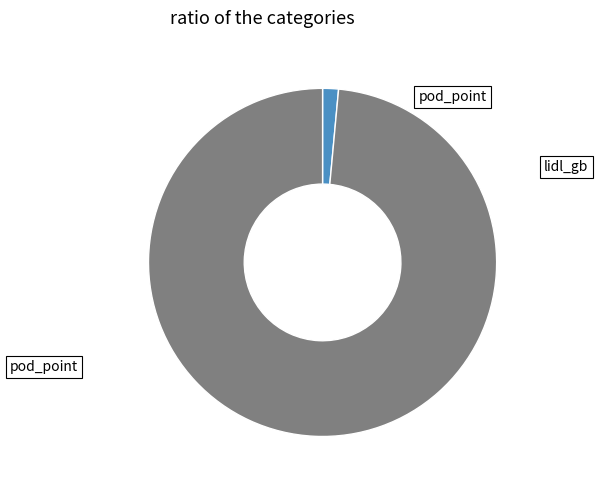

Does any single category account for the majority?

Yes